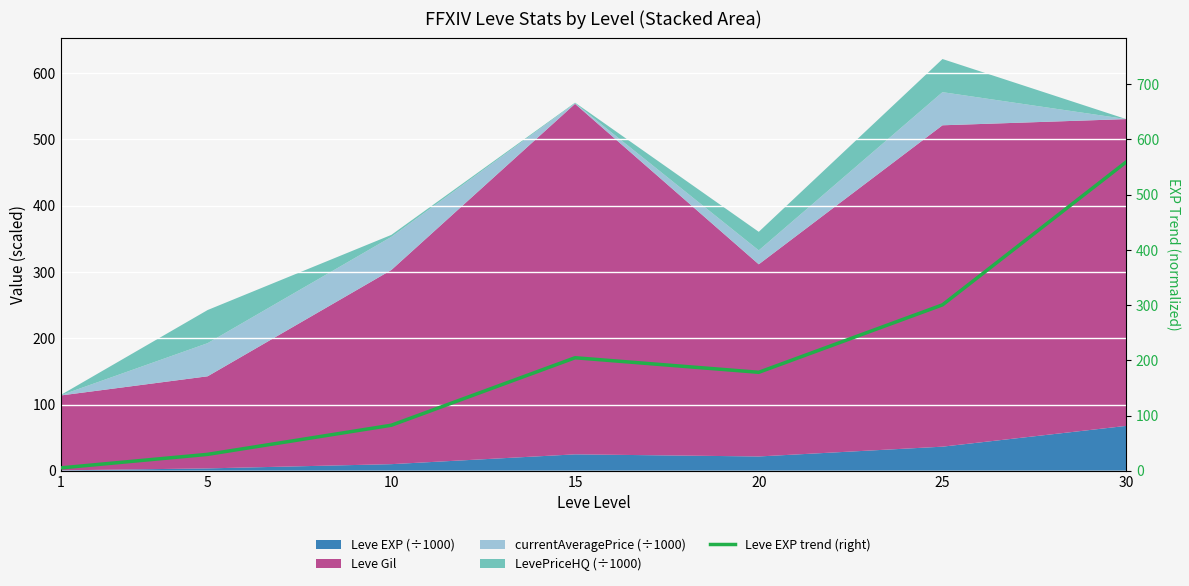

What is the minimum value shown in the chart?

5.2